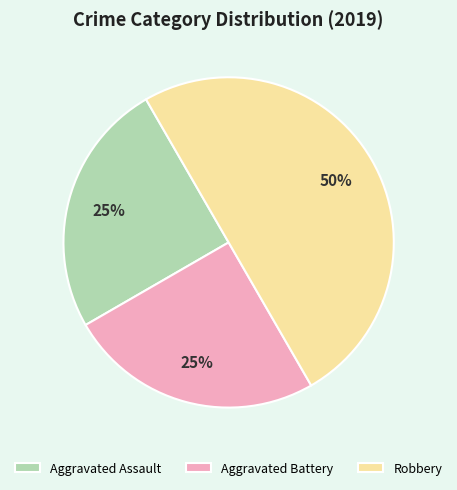

To the nearest percent, what percentage of the pie is Aggravated Assault?

25%